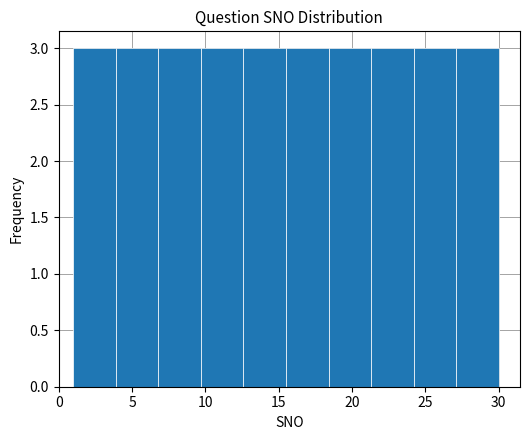

Reading left to right, list every bar in this chart as the range it spans on the x-axis followed by its height. Neither the bar edges nor the heights are printed on the chart, so give them approximately, as read against the axes.

1.0 to 3.9: 3
3.9 to 6.8: 3
6.8 to 9.7: 3
9.7 to 12.6: 3
12.6 to 15.5: 3
15.5 to 18.4: 3
18.4 to 21.3: 3
21.3 to 24.2: 3
24.2 to 27.1: 3
27.1 to 30.0: 3